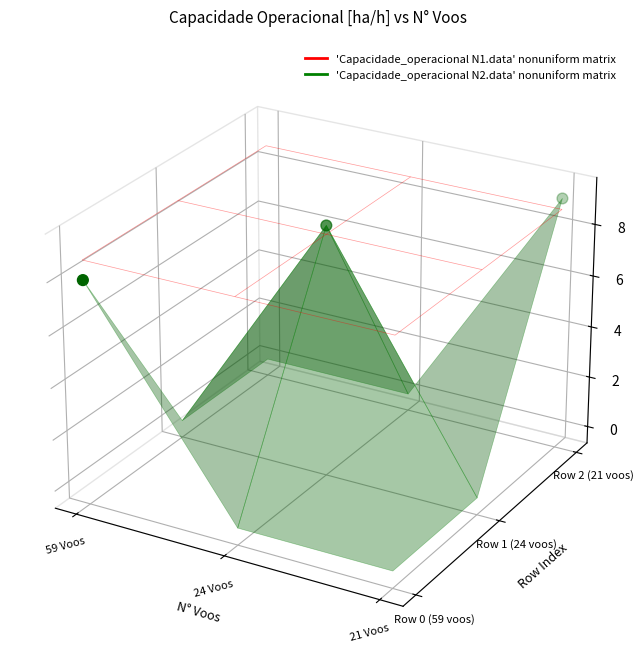

Is it true that the value at 21 Voos is 0.0?

False